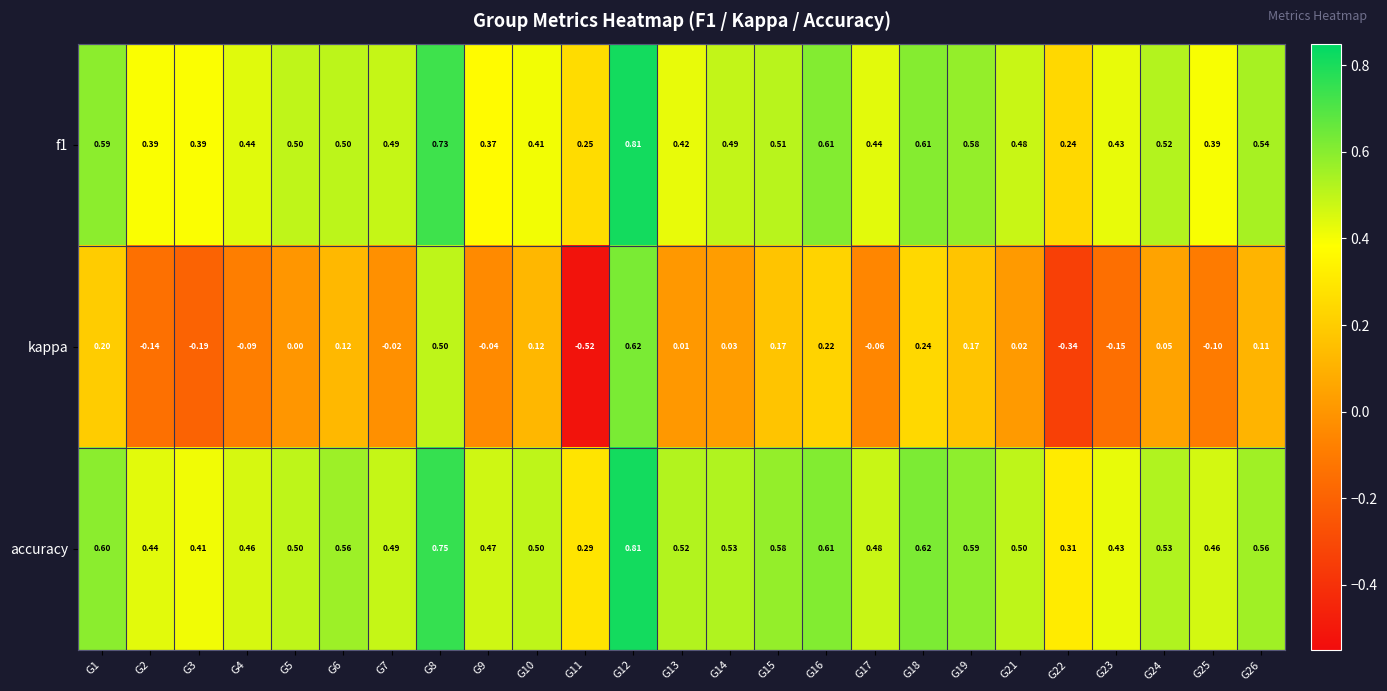

Which series has the widest spread of values?

kappa